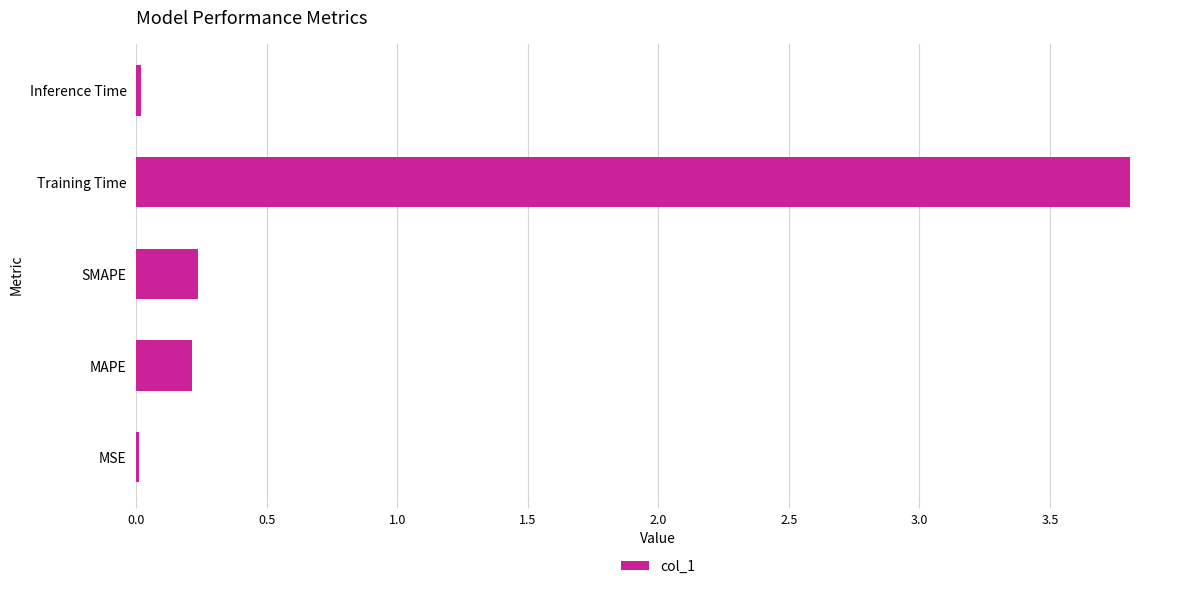

Between MAPE and MSE, which is larger?

MAPE